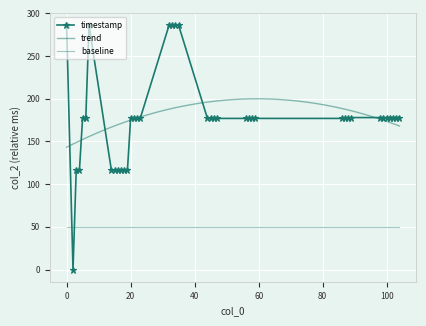

At which category does the data reach its first local valley?

2